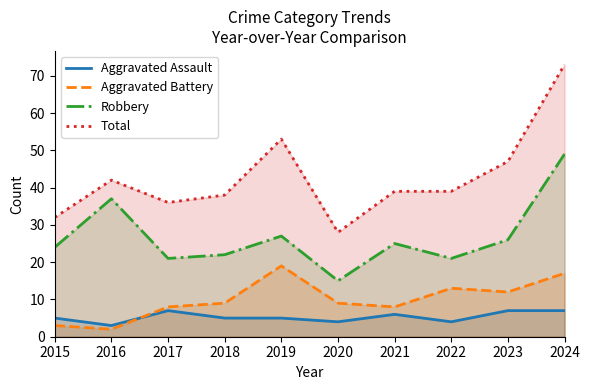

What is the value of the Total point at the 2nd from the left?

42